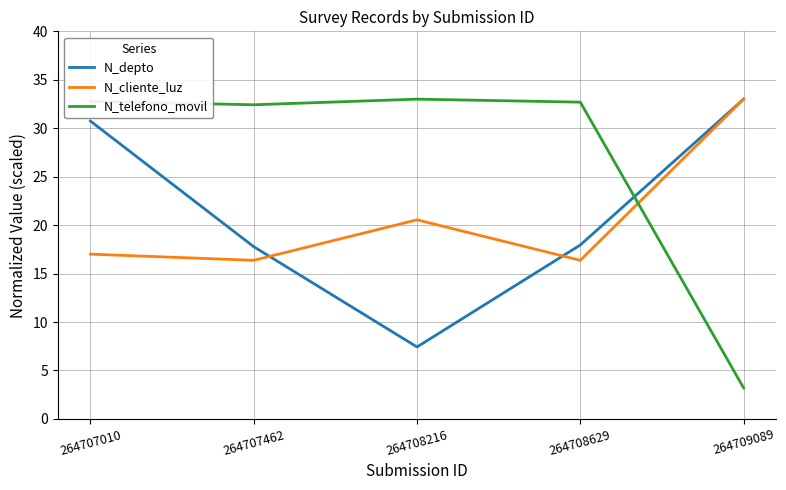

What is the difference between the maximum and minimum values in the N_cliente_luz series?

16.6